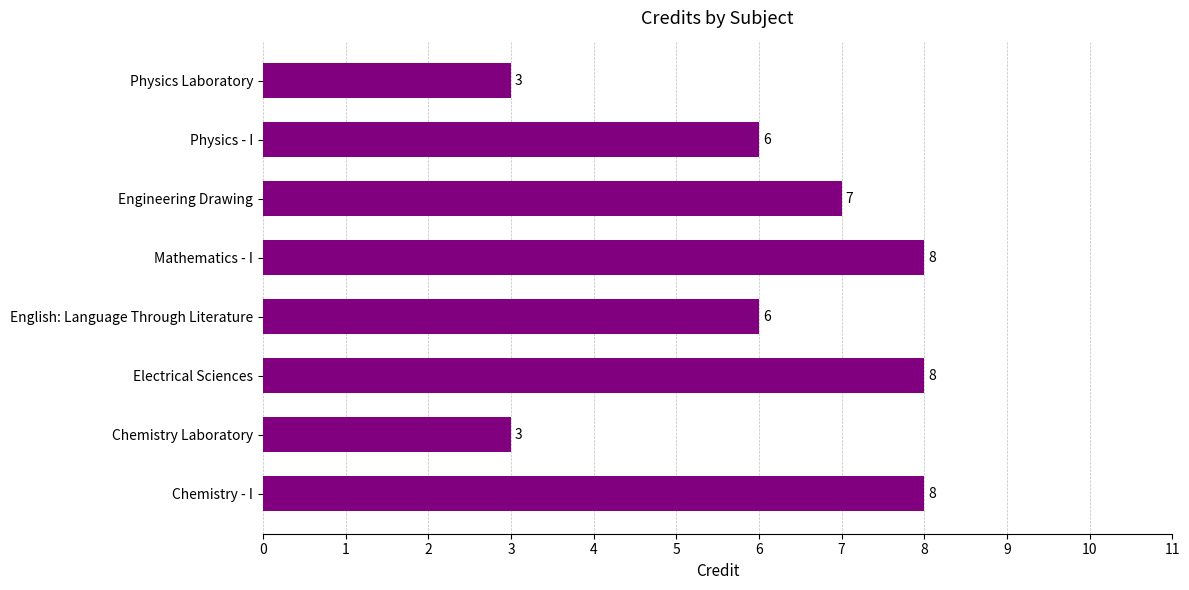

What is the difference between the second highest and second lowest values?

5